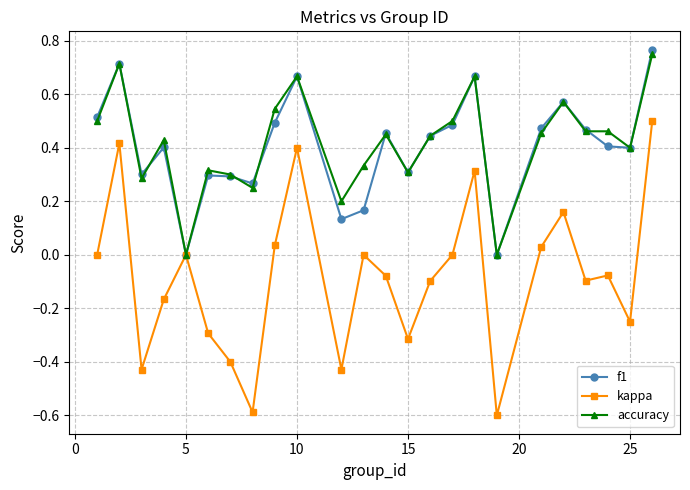

True or false: accuracy has more than 2 interior local peaks.

True